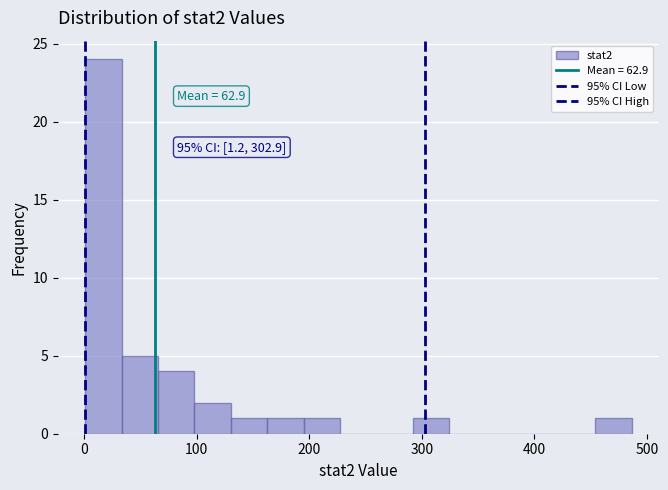

Around what value on the x-axis is the tallest bar? Give the approximate position of its centre, as read against the axis.

20